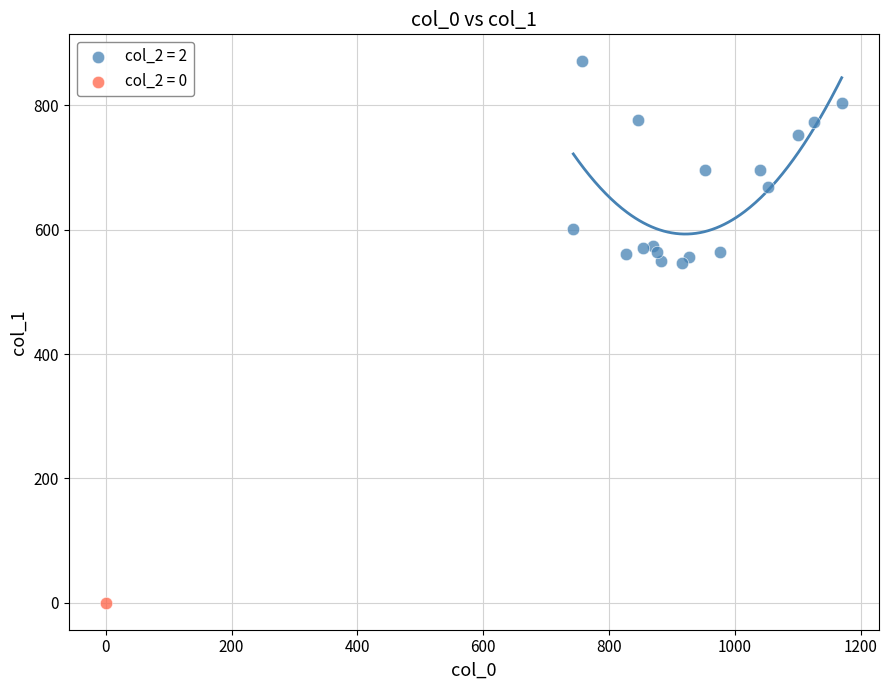

What are all the series names shown in the legend?

col_2 = 2, col_2 = 0